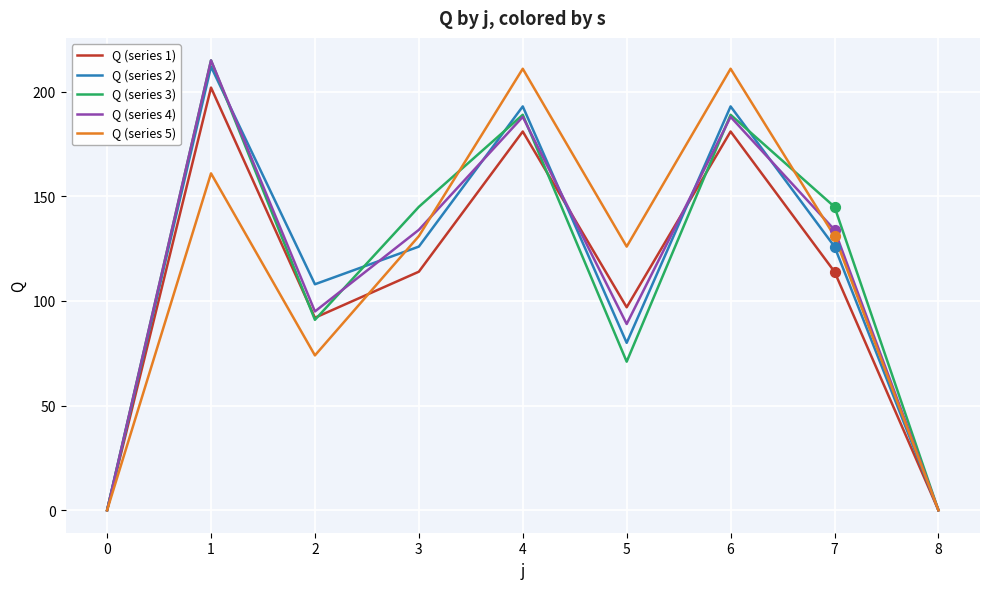

Which series changed the most between 2 and 8?

Q (series 2)